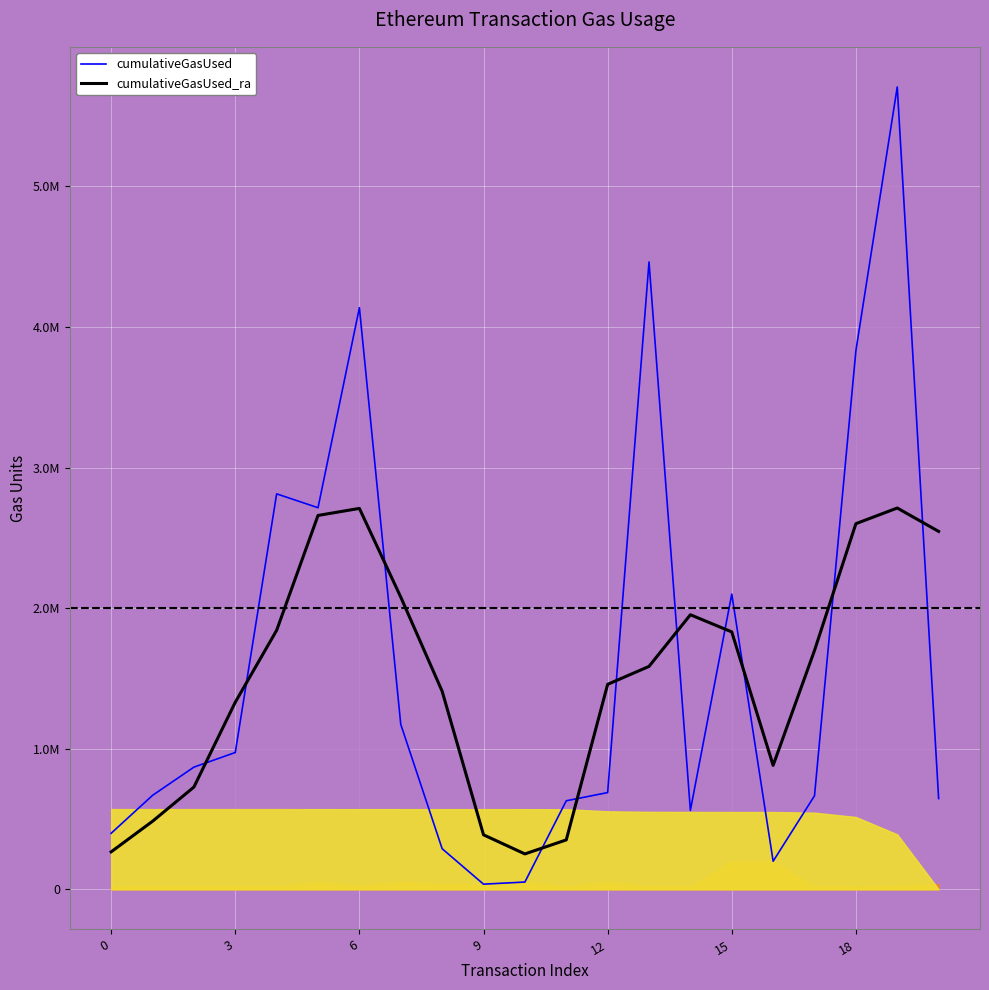

What are all the series names shown in the legend?

cumulativeGasUsed, cumulativeGasUsed_ra